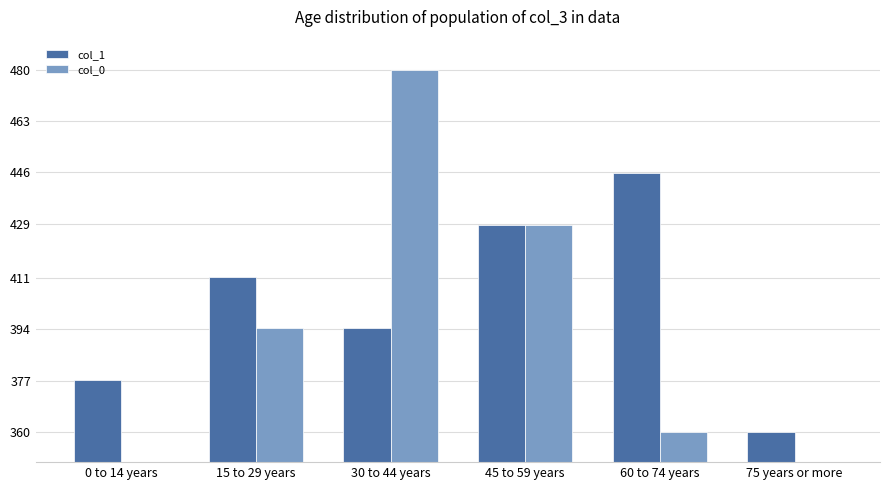

What is the label of the 1st bar from the right?

75 years or more